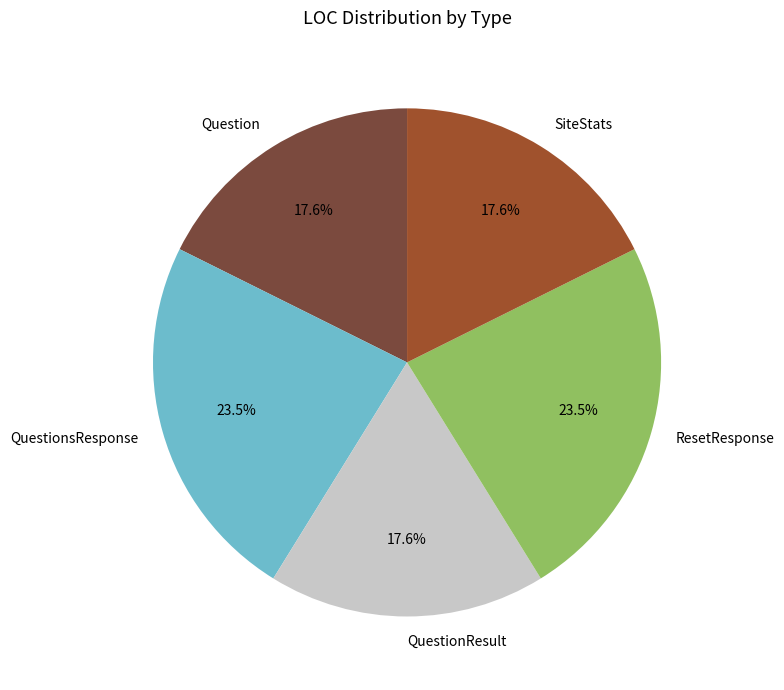

How many segments does this pie chart have?

5